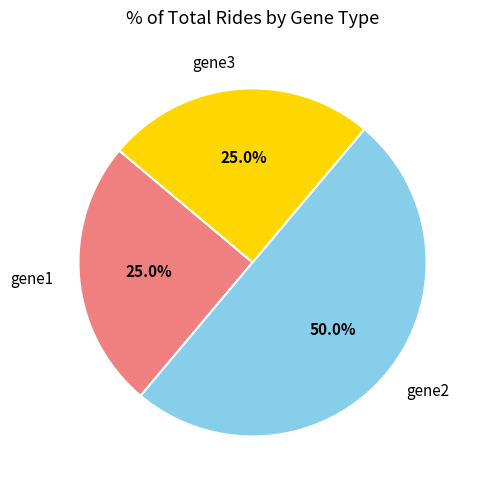

What percentage is the gene1 slice, to the nearest percent?

25%